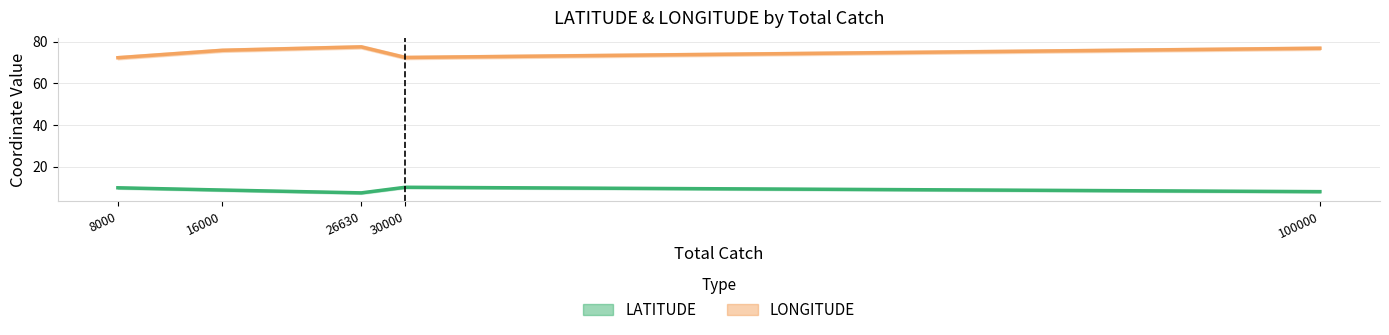

Is it true that LONGITUDE equals 46.0 at 100000?

False